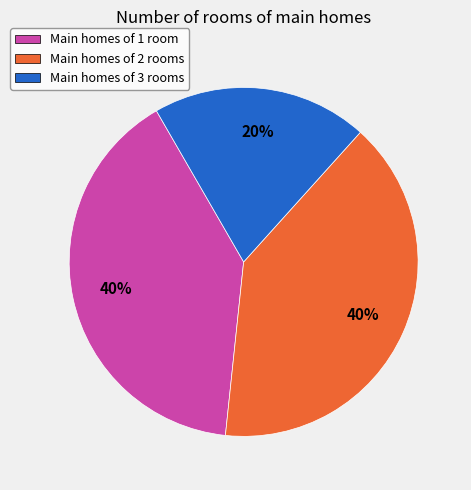

Is there a majority slice in this chart?

No